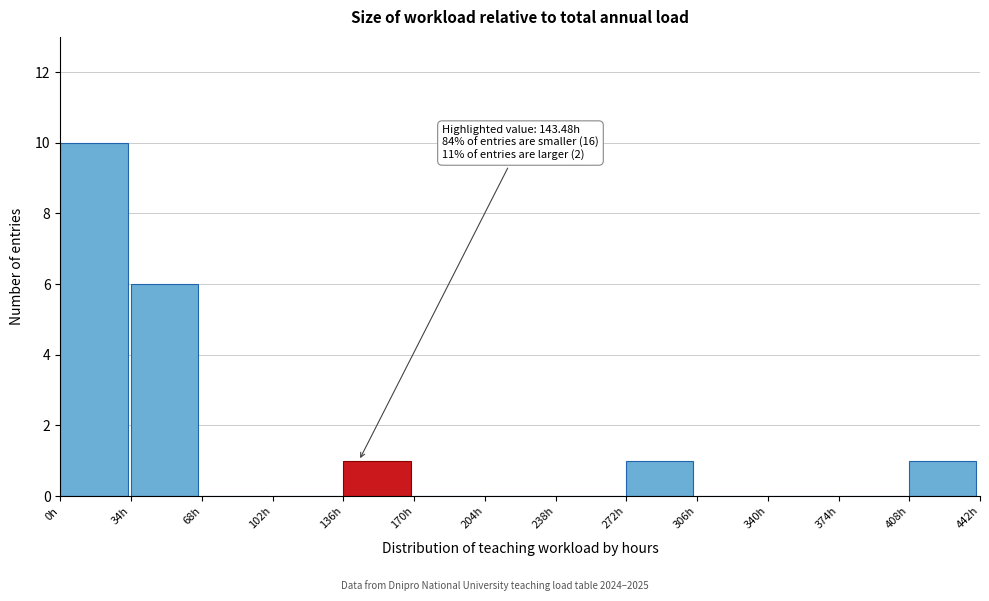

Over which range of the x-axis is the bar tallest?

0 to 34